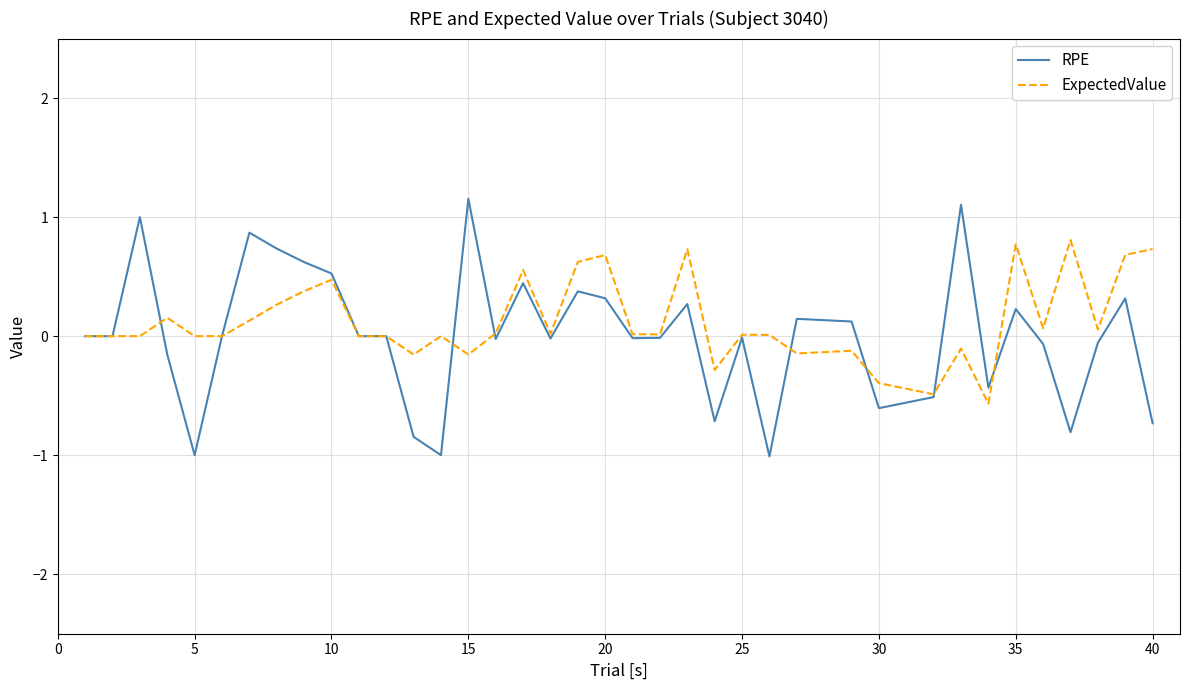

List the series in order of their peak value, highest first.

RPE, ExpectedValue